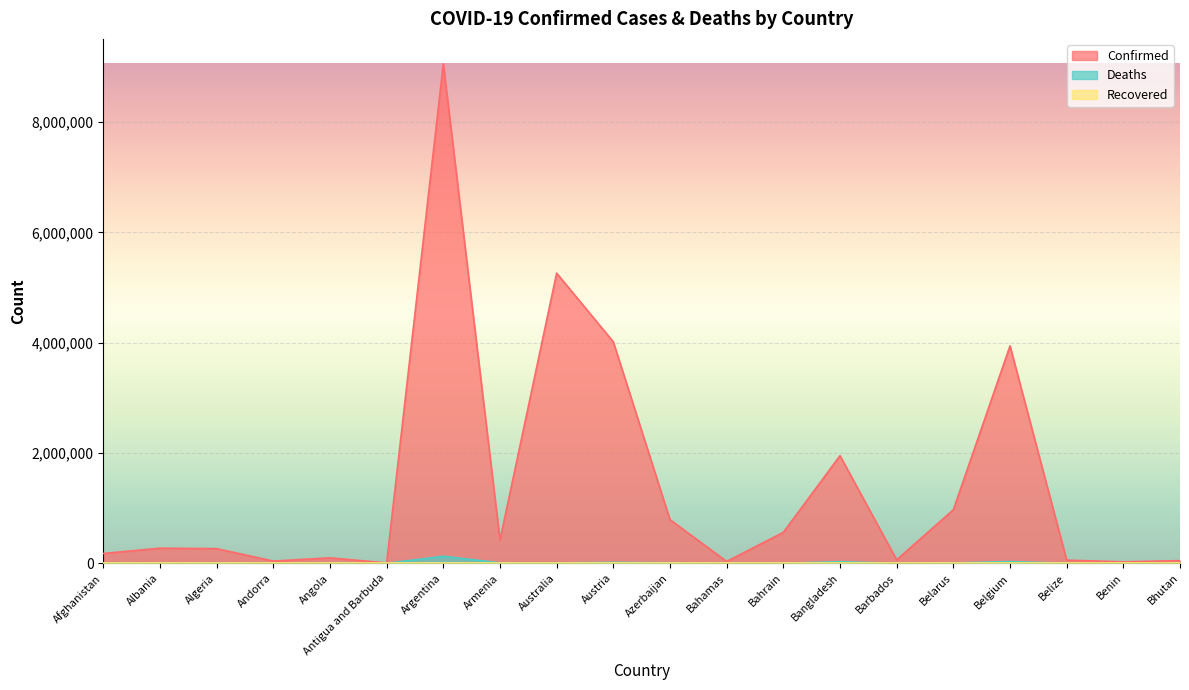

Which series has the largest range (max minus min)?

Confirmed